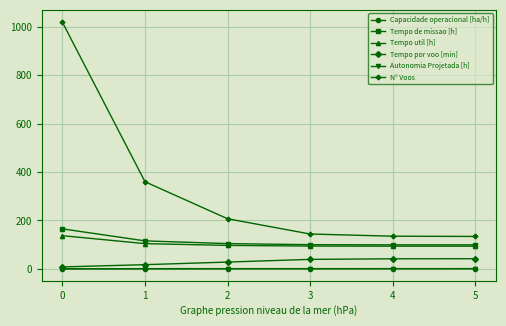

The value of Tempo de missao [h] at 5 is 99.3. True or false?

True